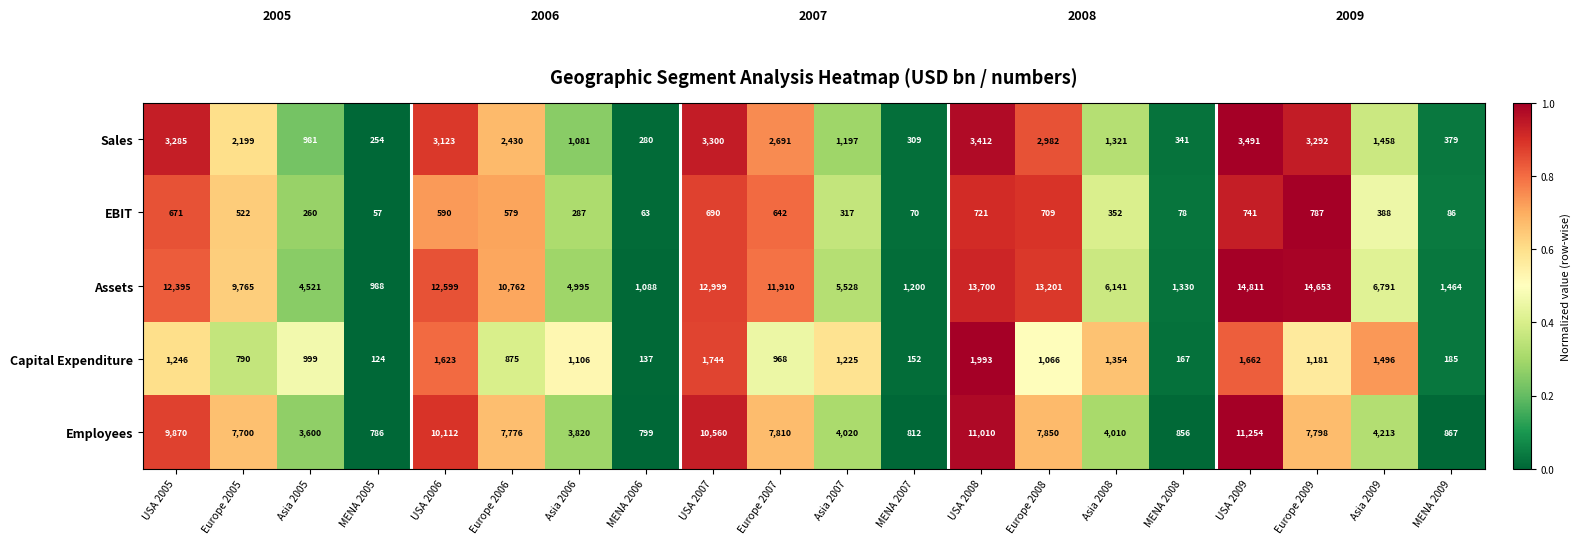

Which series changed the most between Europe 2006 and Europe 2008?

Assets